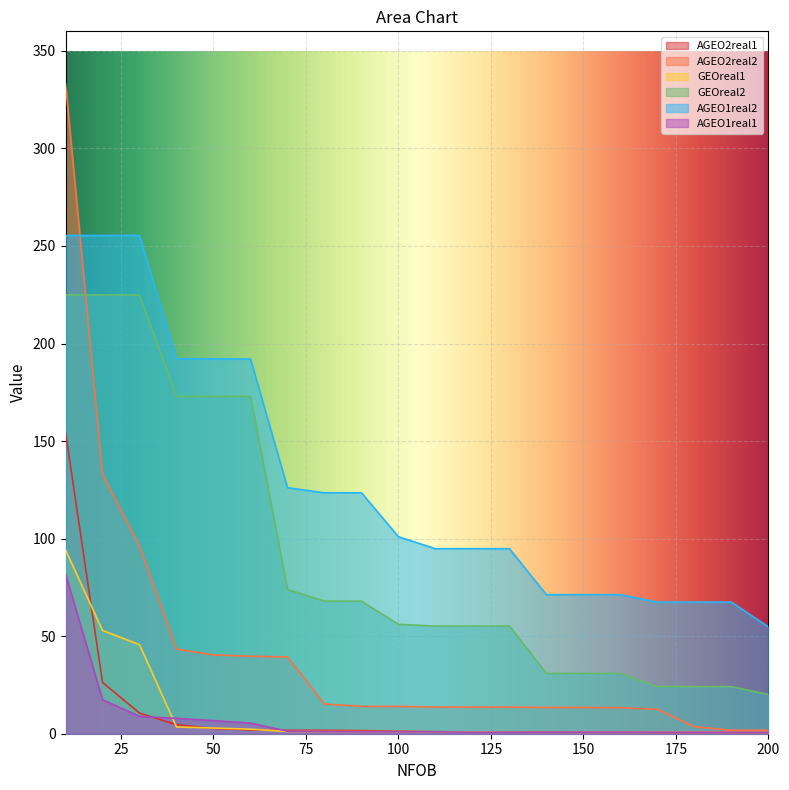

Reading left to right, extract all data points from this chart.

AGEO2real1: 154.4	26.3	10.6	4.6	2.7	2.0	1.7	1.7	1.6	1.3	1.0	0.9	0.9	0.9	0.8	0.8	0.7	0.7	0.7	0.7
AGEO2real2: 333.3	133.0	96.2	43.4	40.4	39.7	39.3	15.2	14.0	14.0	13.7	13.7	13.7	13.5	13.5	13.3	12.5	3.6	1.8	1.8
GEOreal1: 94.2	52.9	45.6	3.5	2.9	2.3	1.2	1.1	1.1	1.1	1.0	1.0	0.8	0.7	0.7	0.7	0.7	0.7	0.7	0.7
GEOreal2: 224.9	224.9	224.9	172.9	172.9	172.9	74.0	68.0	68.0	56.1	55.2	55.2	55.2	30.9	30.9	30.9	24.1	24.1	24.1	20.1
AGEO1real2: 255.3	255.3	255.3	192.1	192.0	192.0	126.1	123.5	123.5	101.0	94.8	94.8	94.8	71.3	71.3	71.3	67.5	67.5	67.5	54.7
AGEO1real1: 81.8	17.5	8.9	7.9	6.7	5.4	1.3	1.1	1.0	1.0	1.0	0.8	0.8	0.8	0.8	0.8	0.7	0.7	0.7	0.7